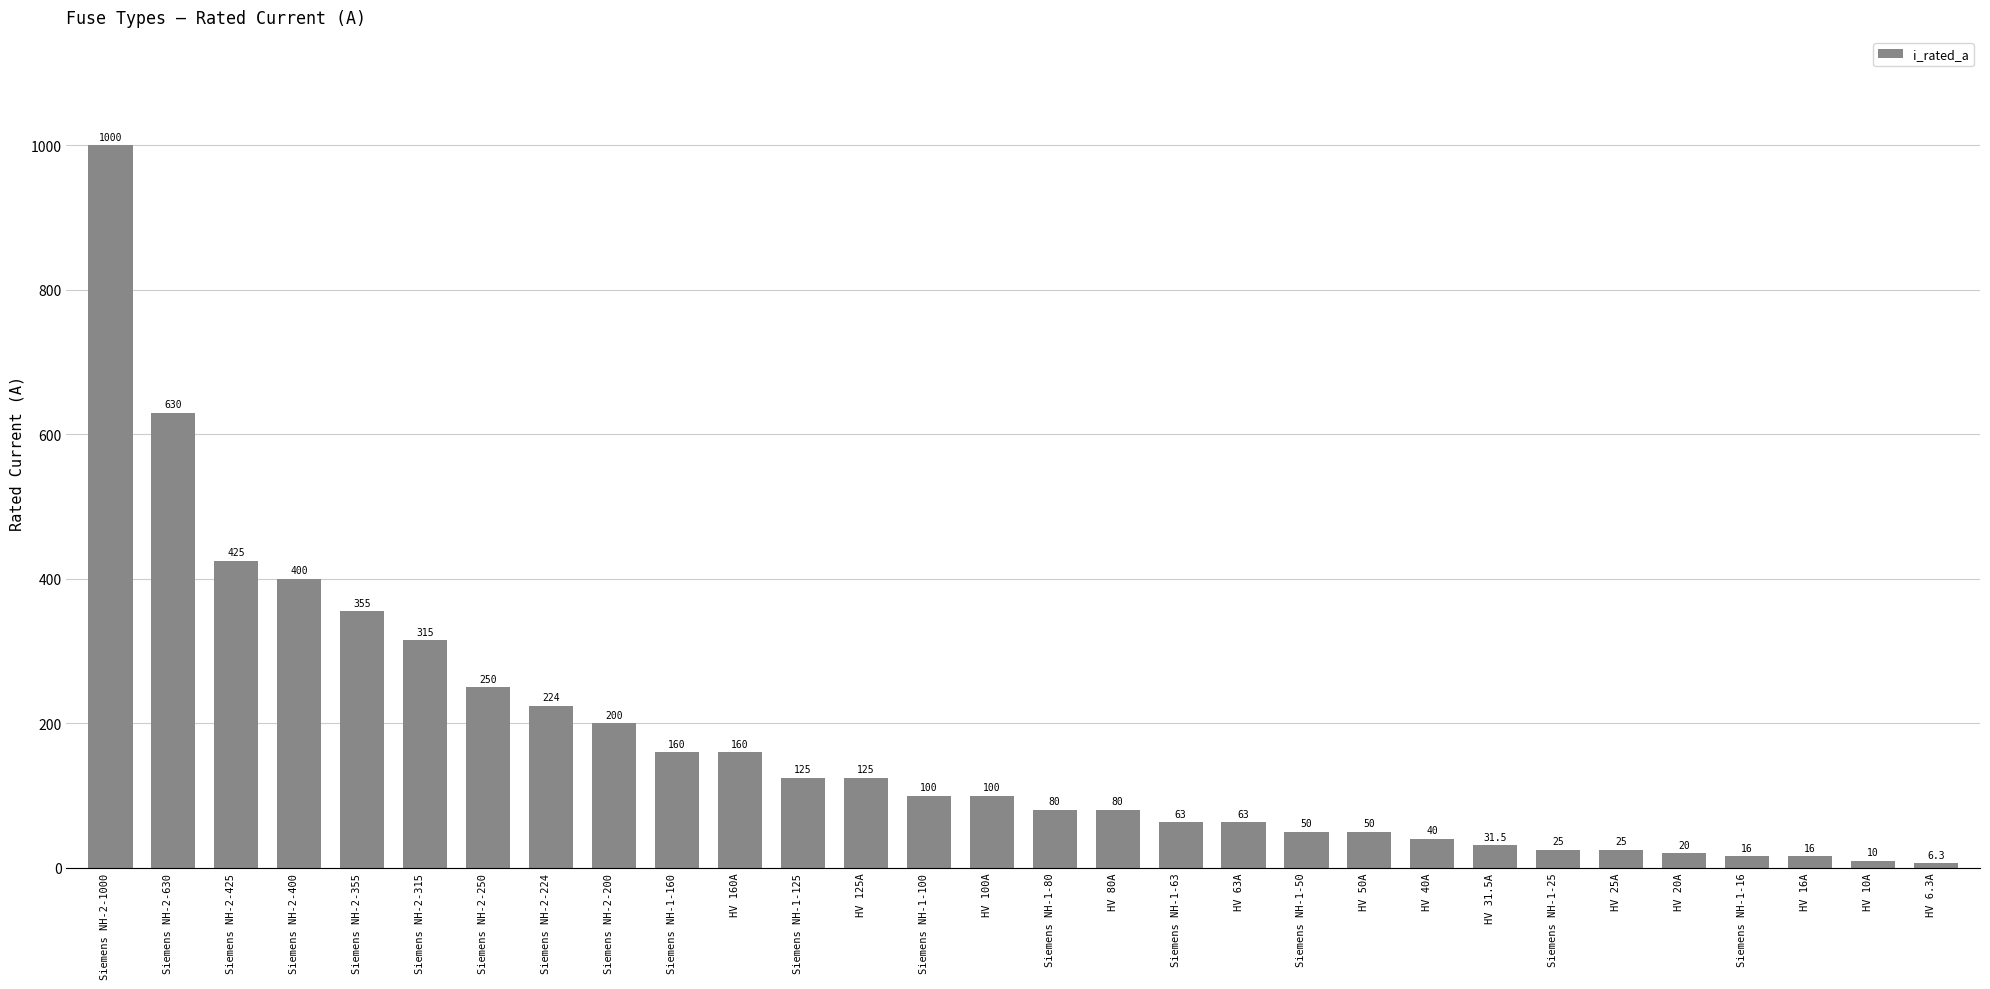

Which category has the highest value across all series?

Siemens NH-2-1000